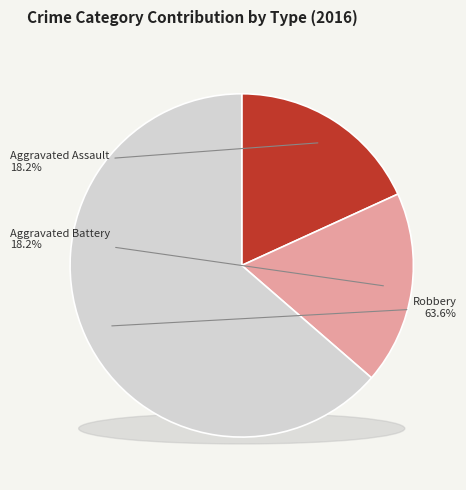

What is the change in value from Aggravated Battery to Robbery?

+5